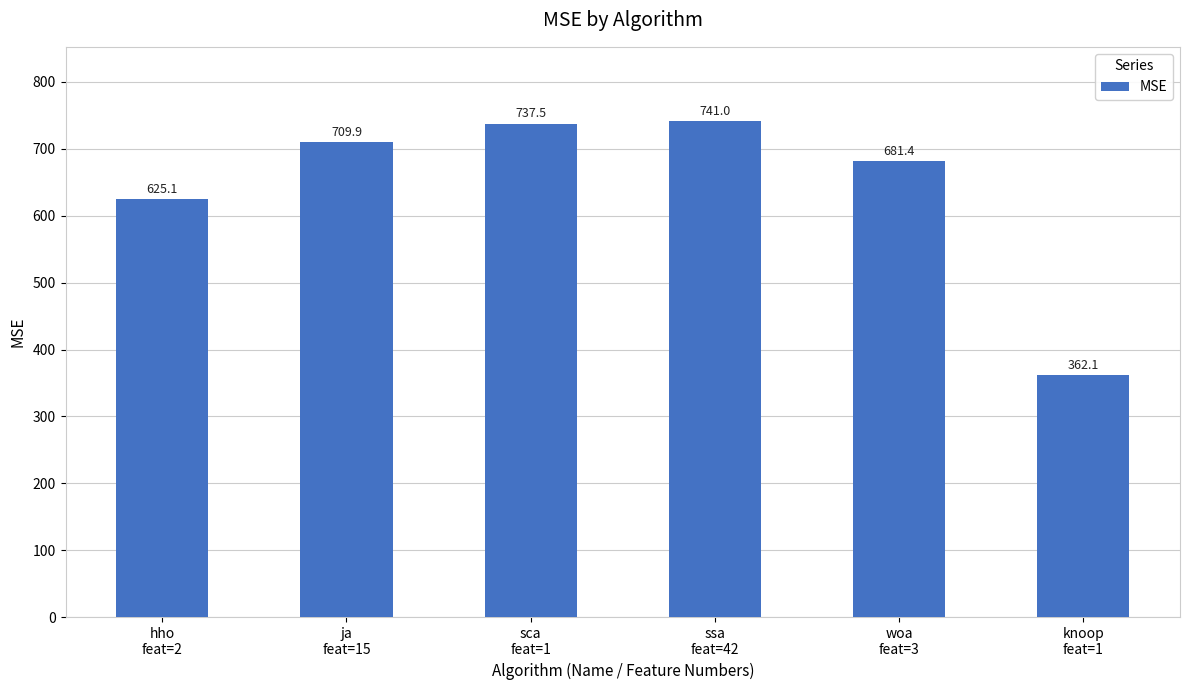

Are the bars horizontal?

No